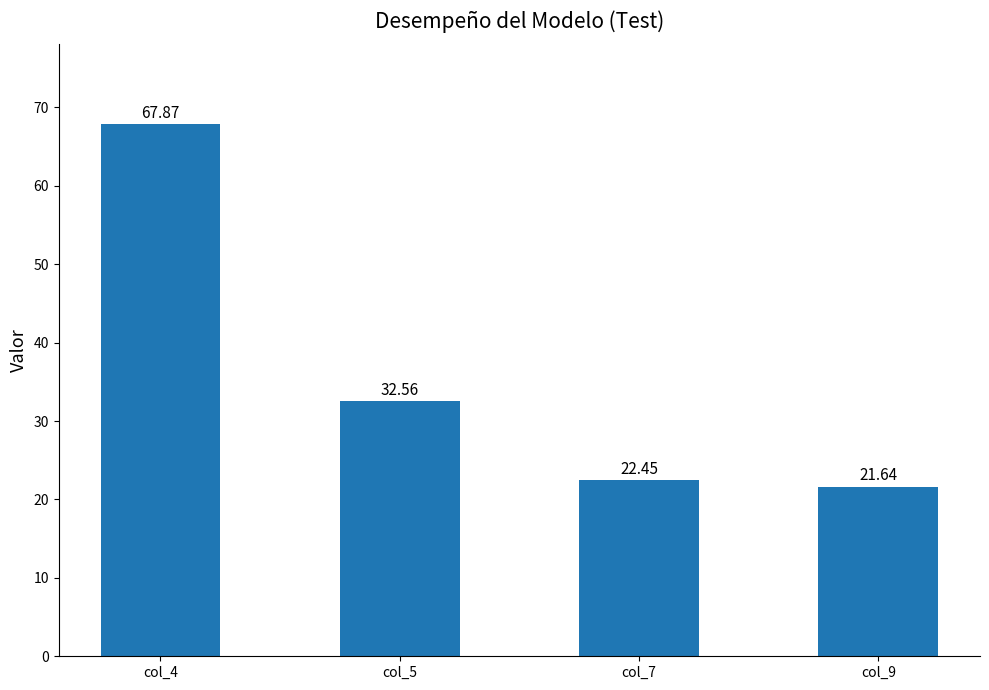

How many bars are there in total?

4